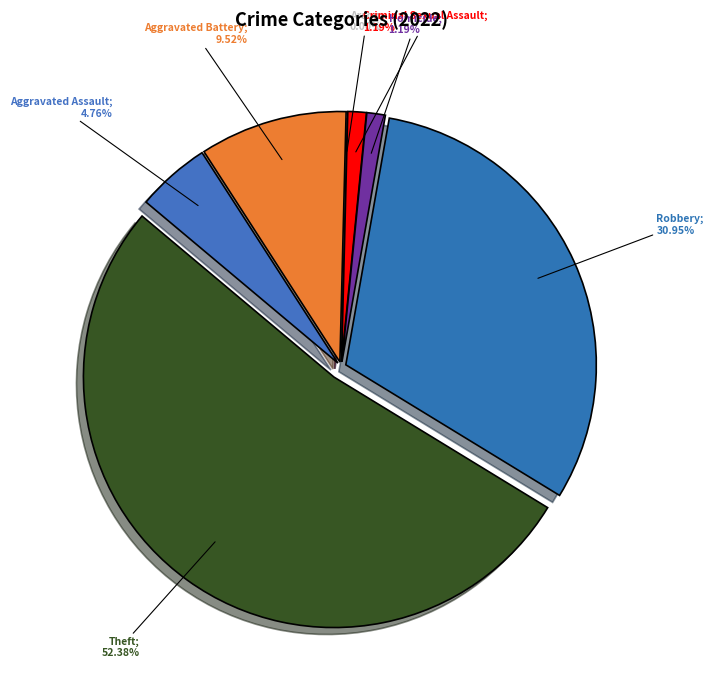

What percentage is the Aggravated Assault slice, to the nearest percent?

5%